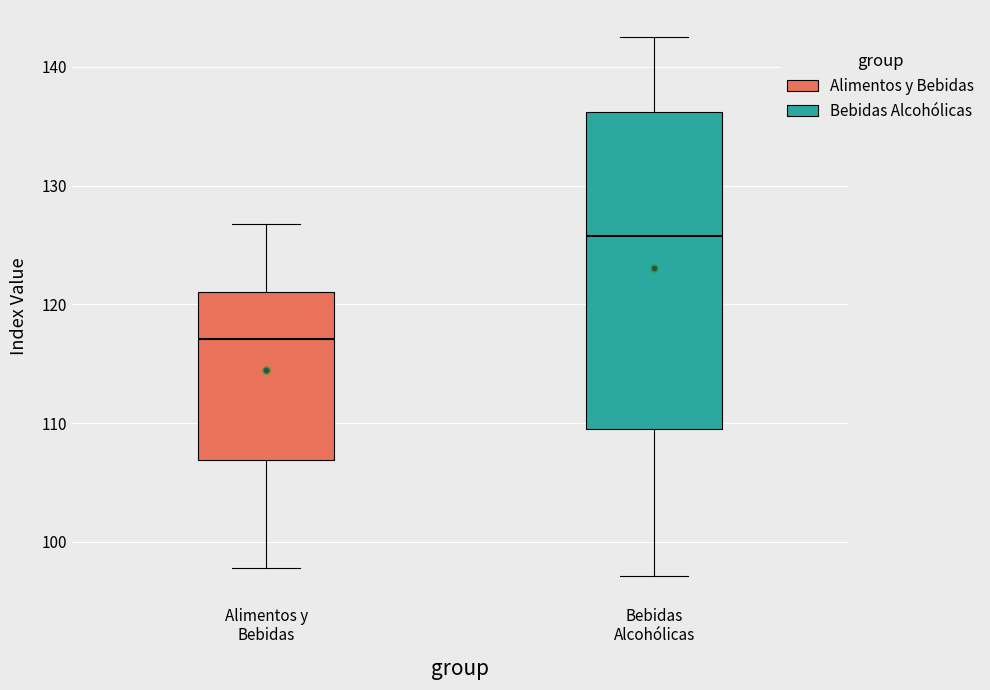

Comparing the boxes themselves (not the whiskers), which one is the tallest?

Bebidas Alcohólicas